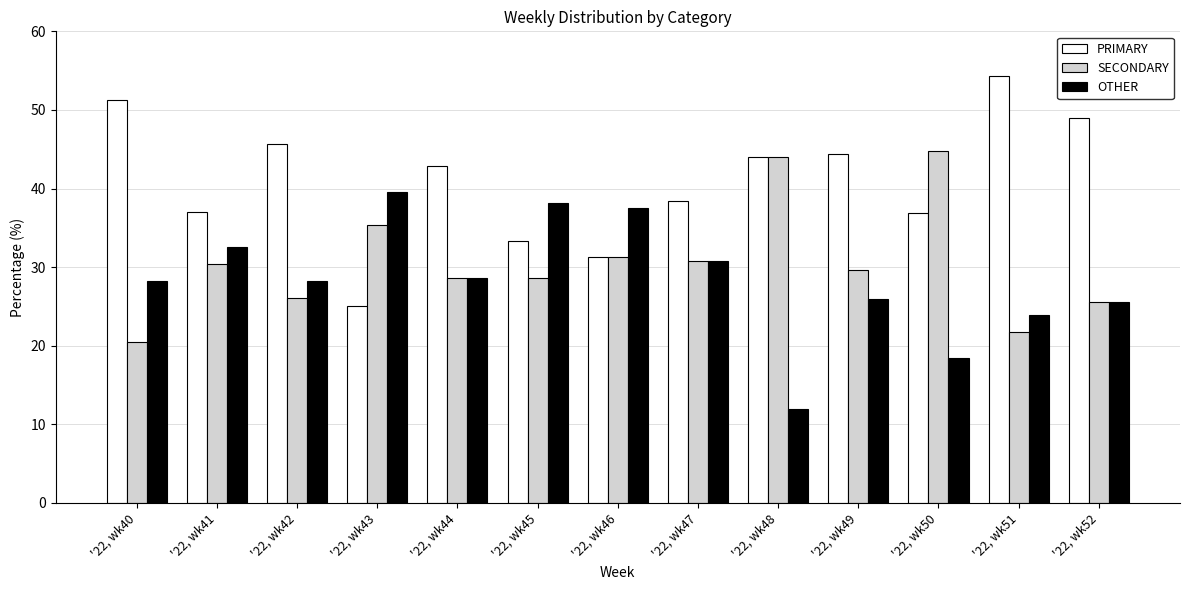

Which series changed the most between '22, wk40 and '22, wk50?

SECONDARY